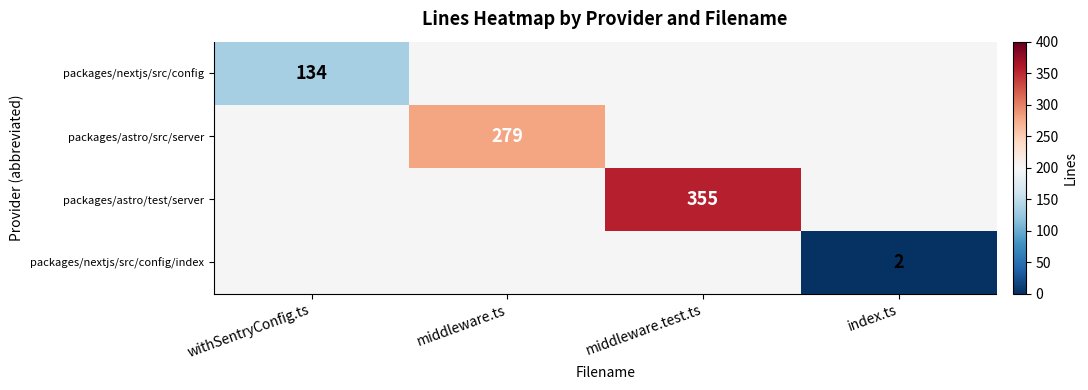

The value of packages/nextjs/src/config/index at index.ts is 2. True or false?

True